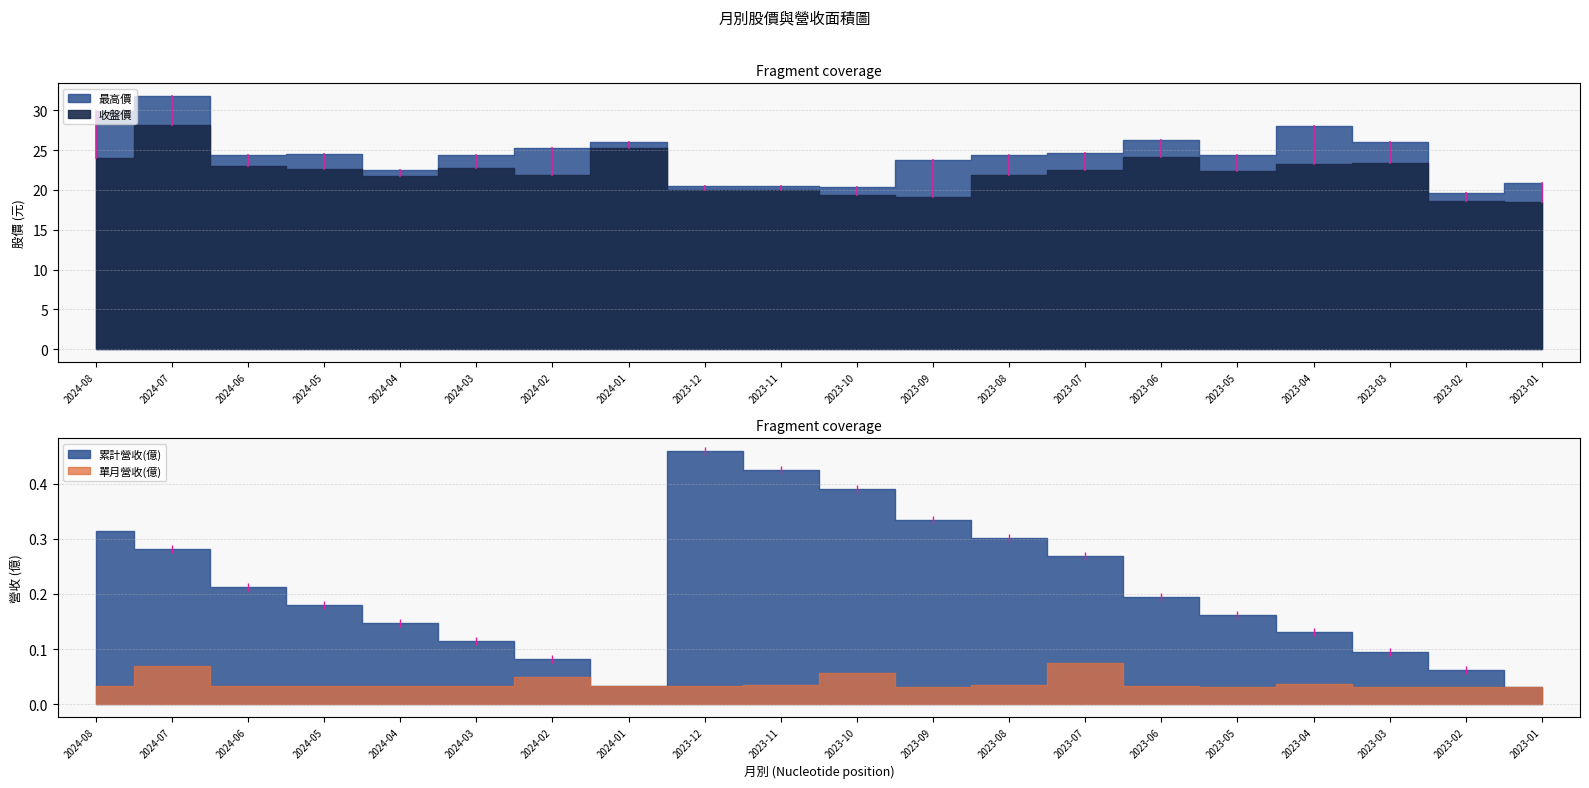

At which label does 單月營收(億) reach its peak?

2023-07